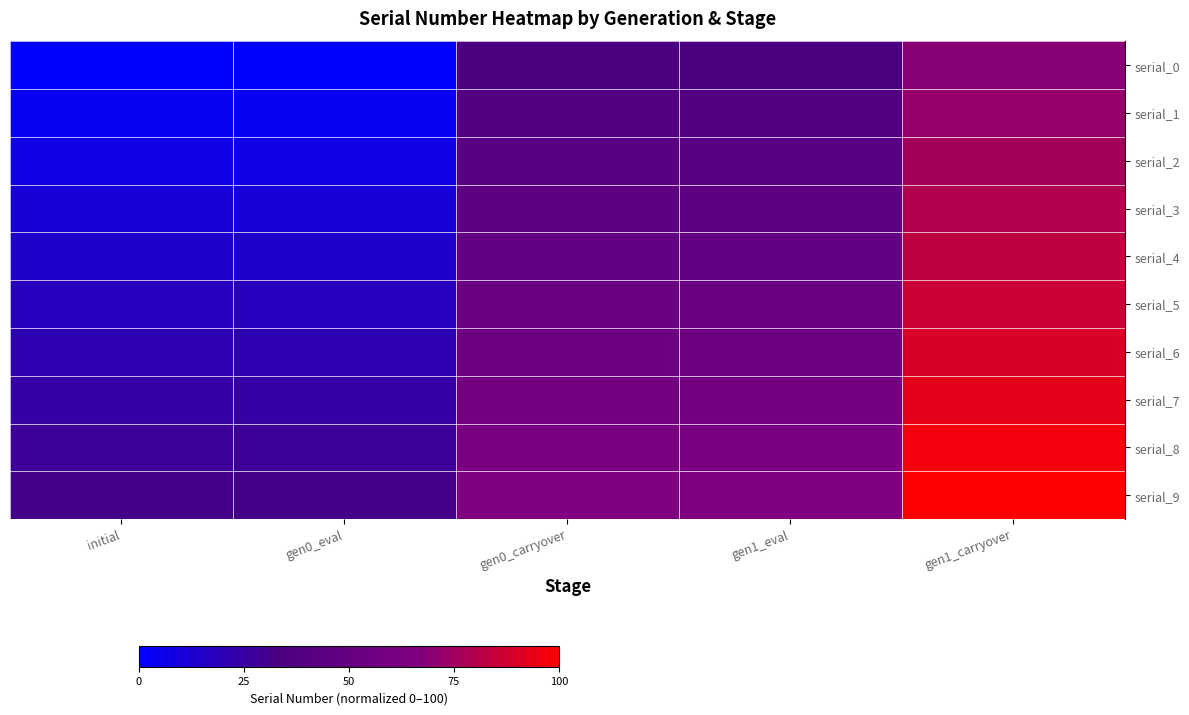

Which category has the highest value across all series?

gen1_carryover